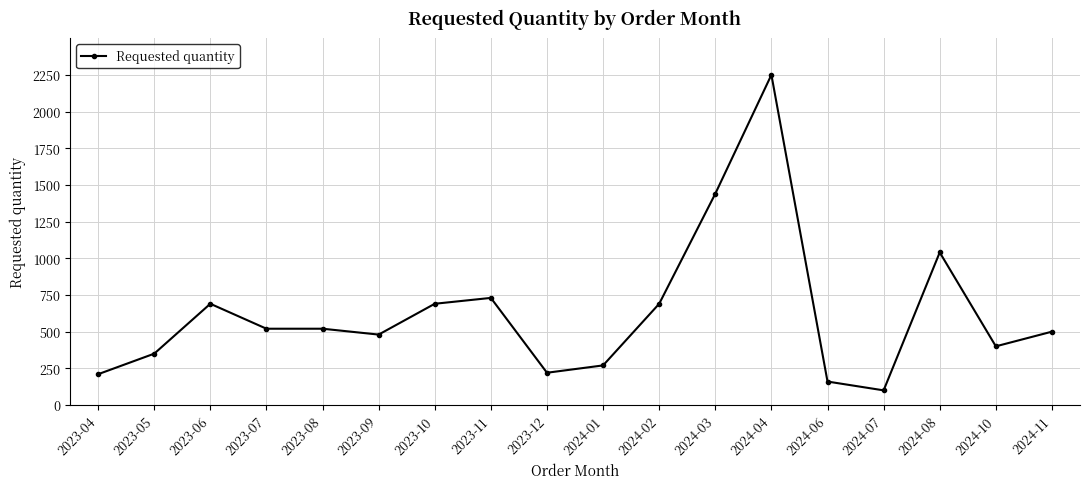

Reading left to right, what are all the values shown in this chart?

210	350	690	520	520	480	690	730	220	270	690	1440	2250	160	100	1040	400	500